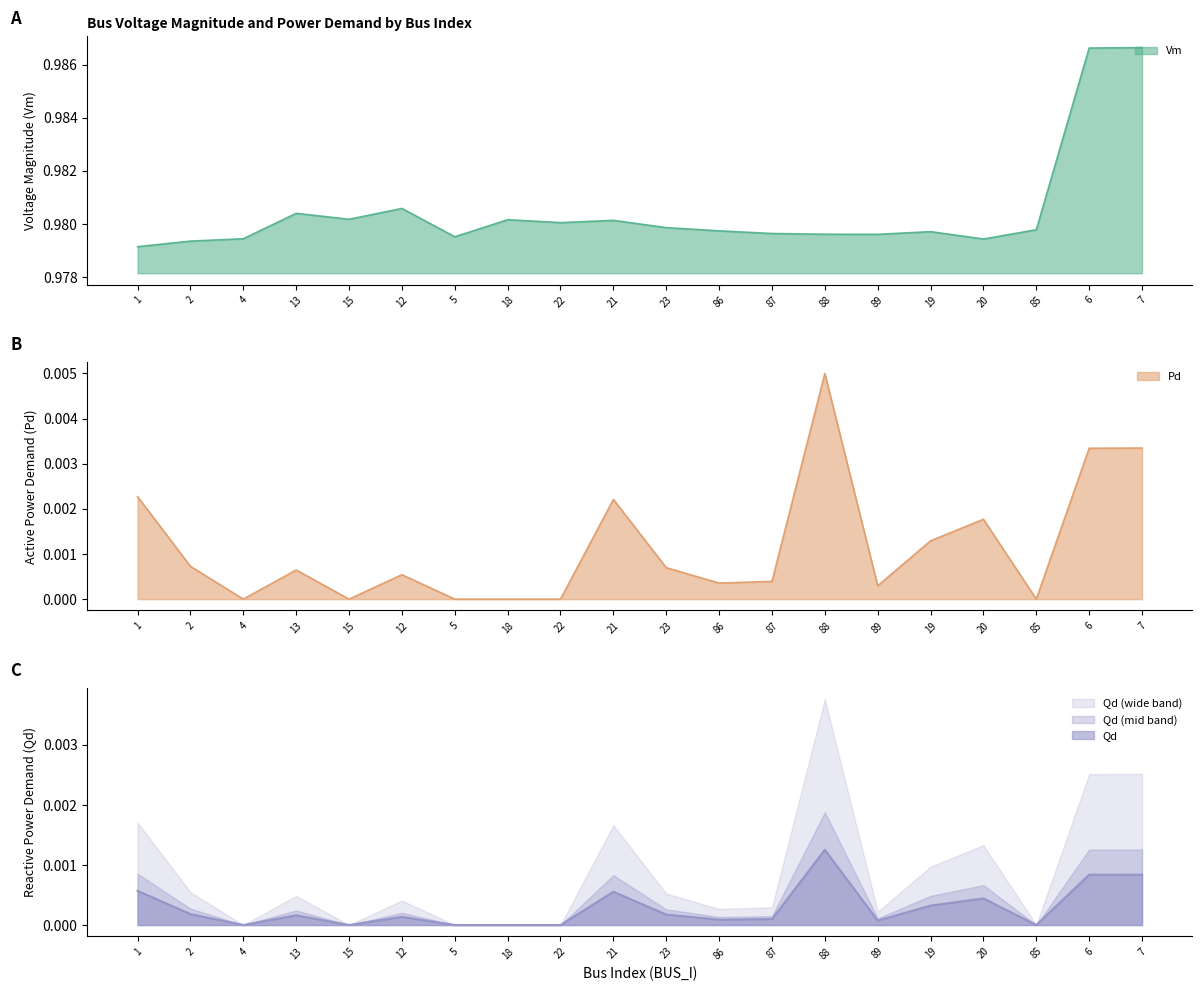

In Pd, how many points are higher than both neighbors (excluding endpoints)?

5